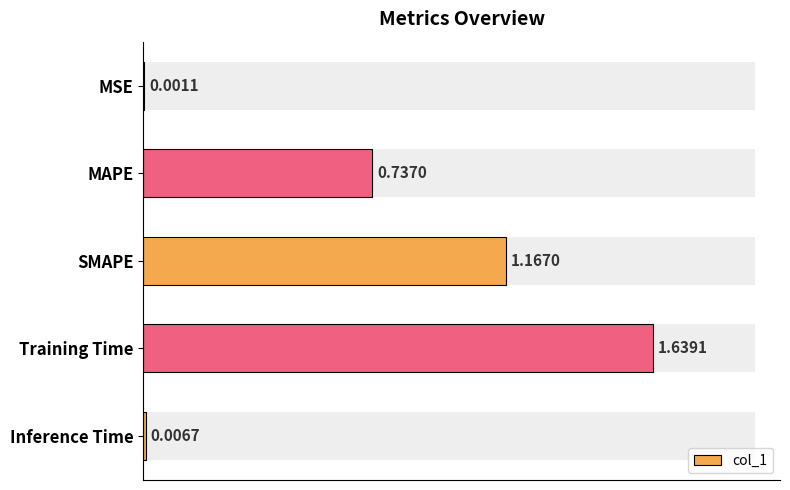

Which has a higher value, Inference Time or MSE?

Inference Time